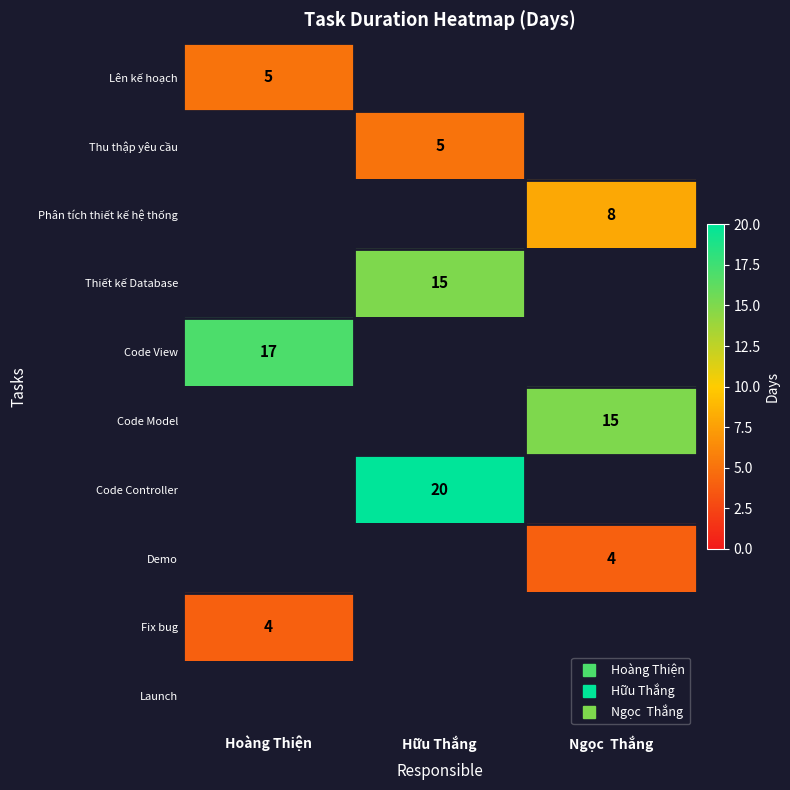

Which series has the largest range (max minus min)?

Lên kế hoạch